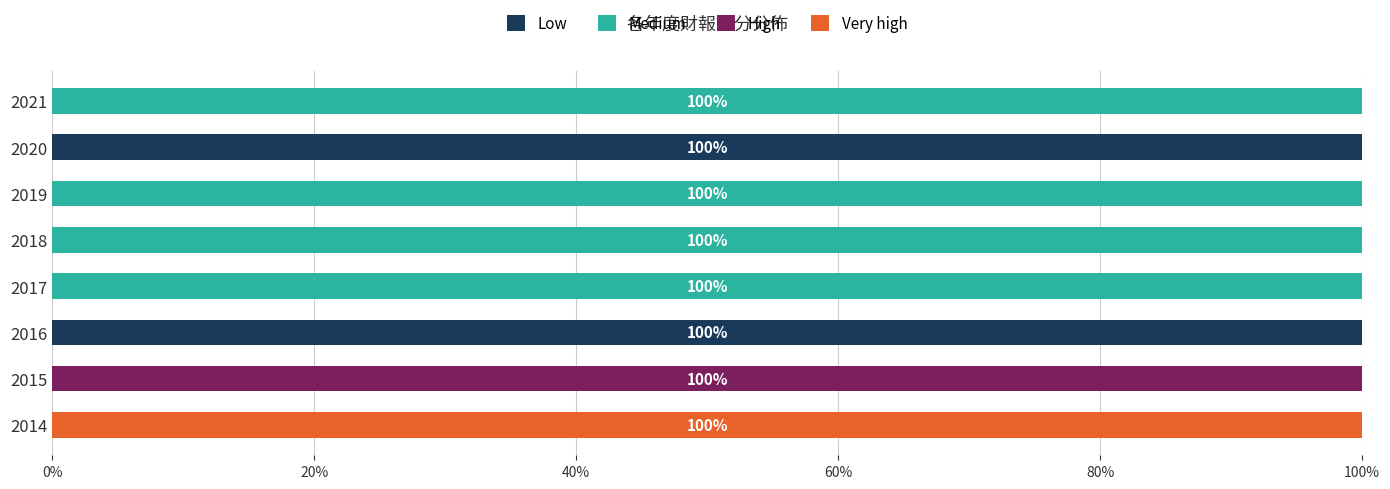

What is the total value across all series at 2018?

100